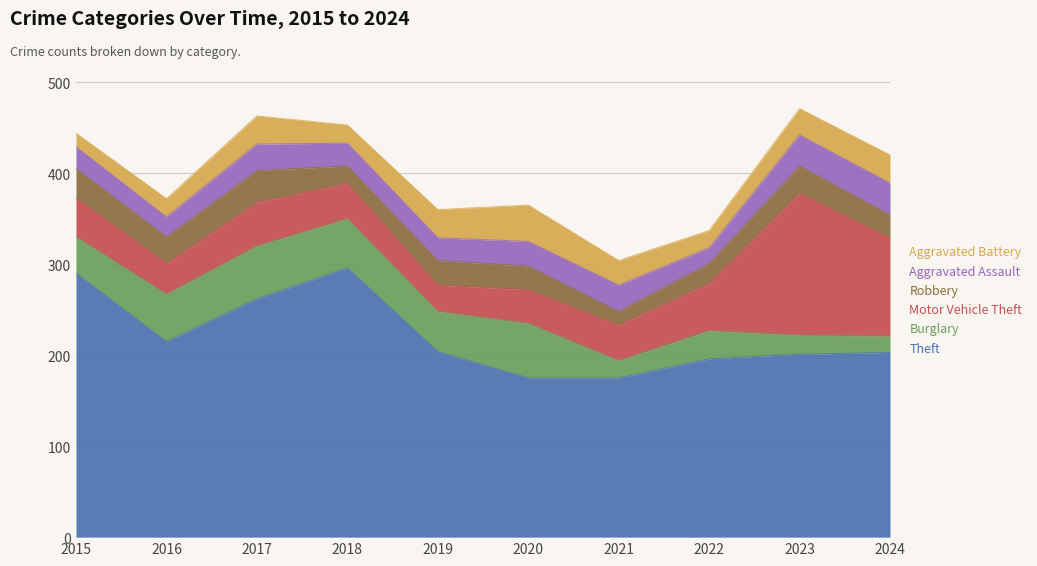

True or false: Aggravated Assault and Aggravated Battery intersect in this chart.

True